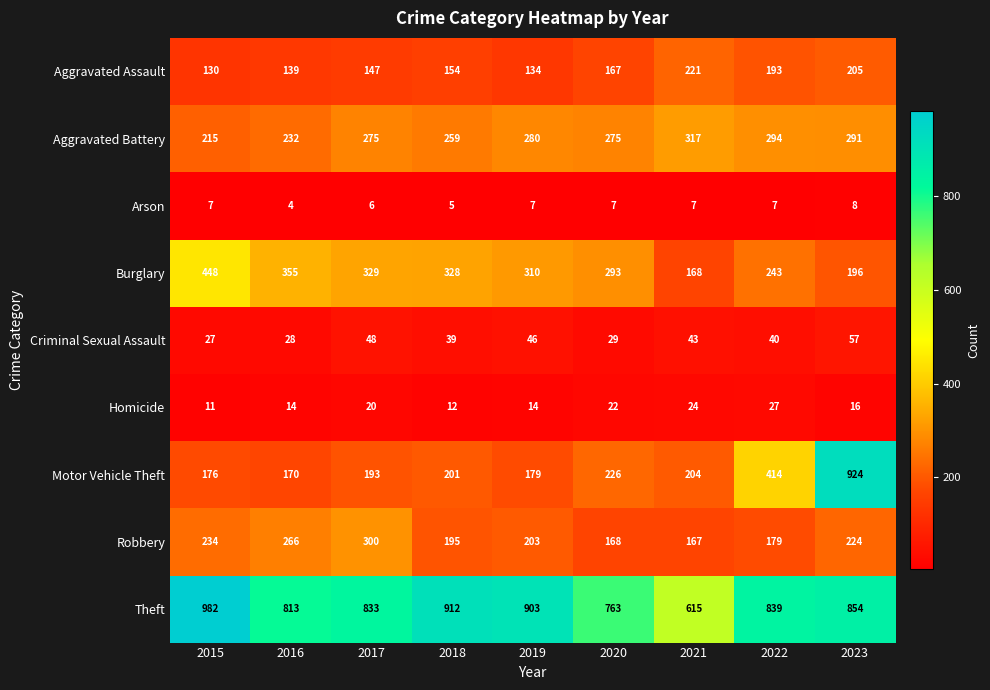

At which category does the chart reach its minimum across all series?

2016